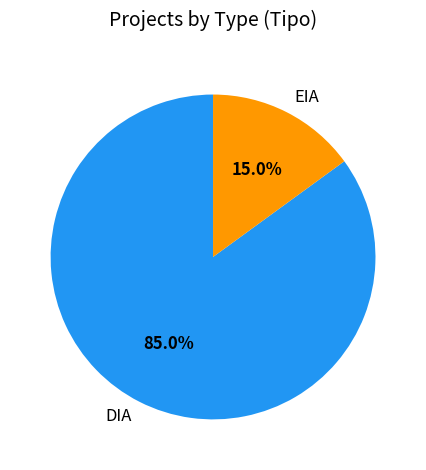

Do DIA and EIA together represent more than half of the pie?

Yes